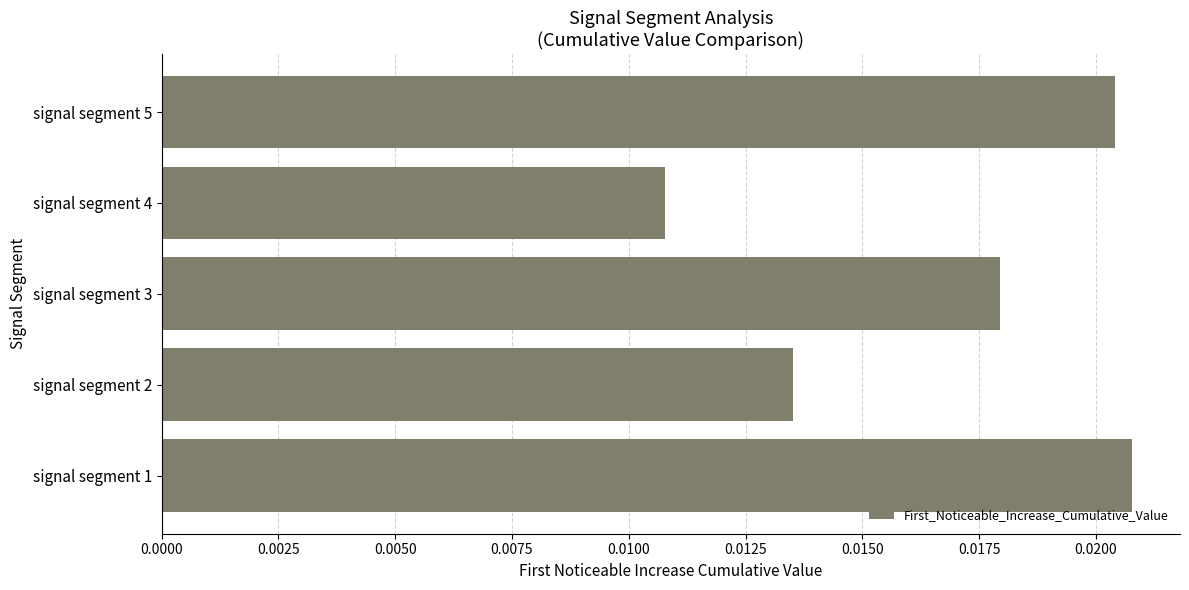

Count the values in the range 0 to 1.

5